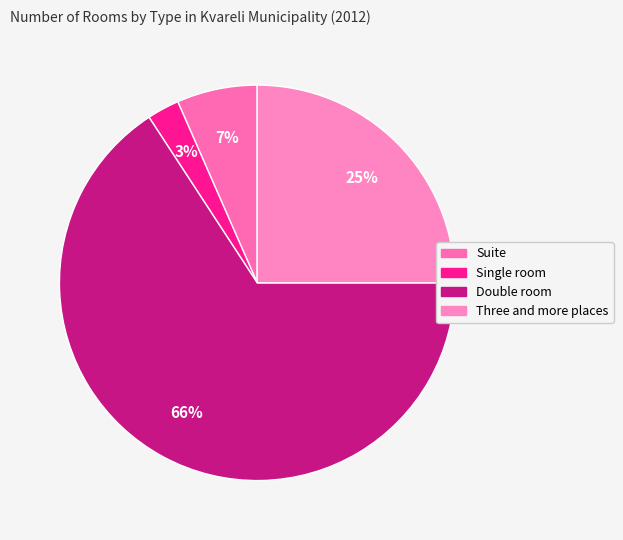

Rank the categories by value from highest to lowest.

Double room, Three and more places, Suite, Single room